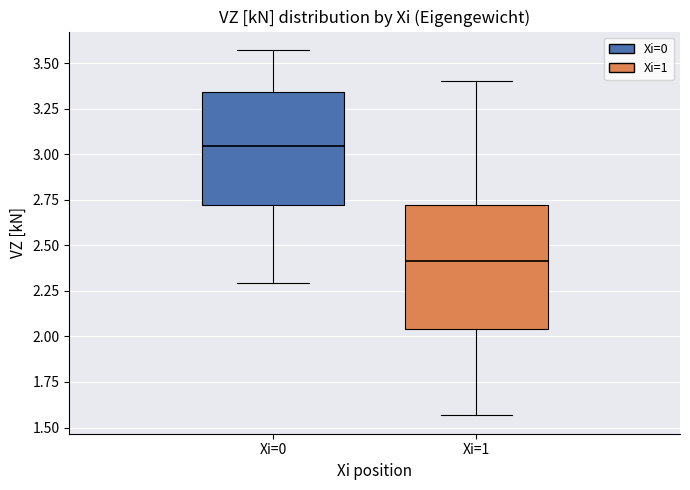

Which box has the lowest median line?

Xi=1